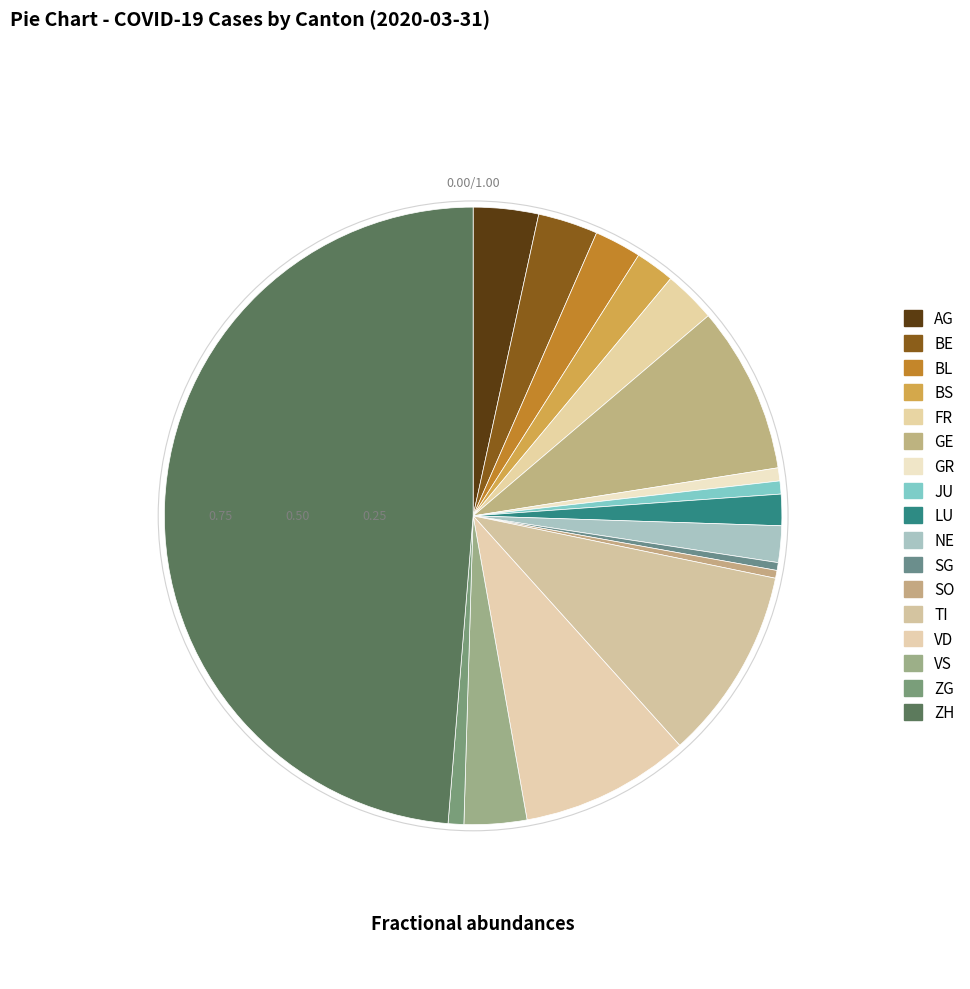

What percentage do GE and TI together represent?

18.8%